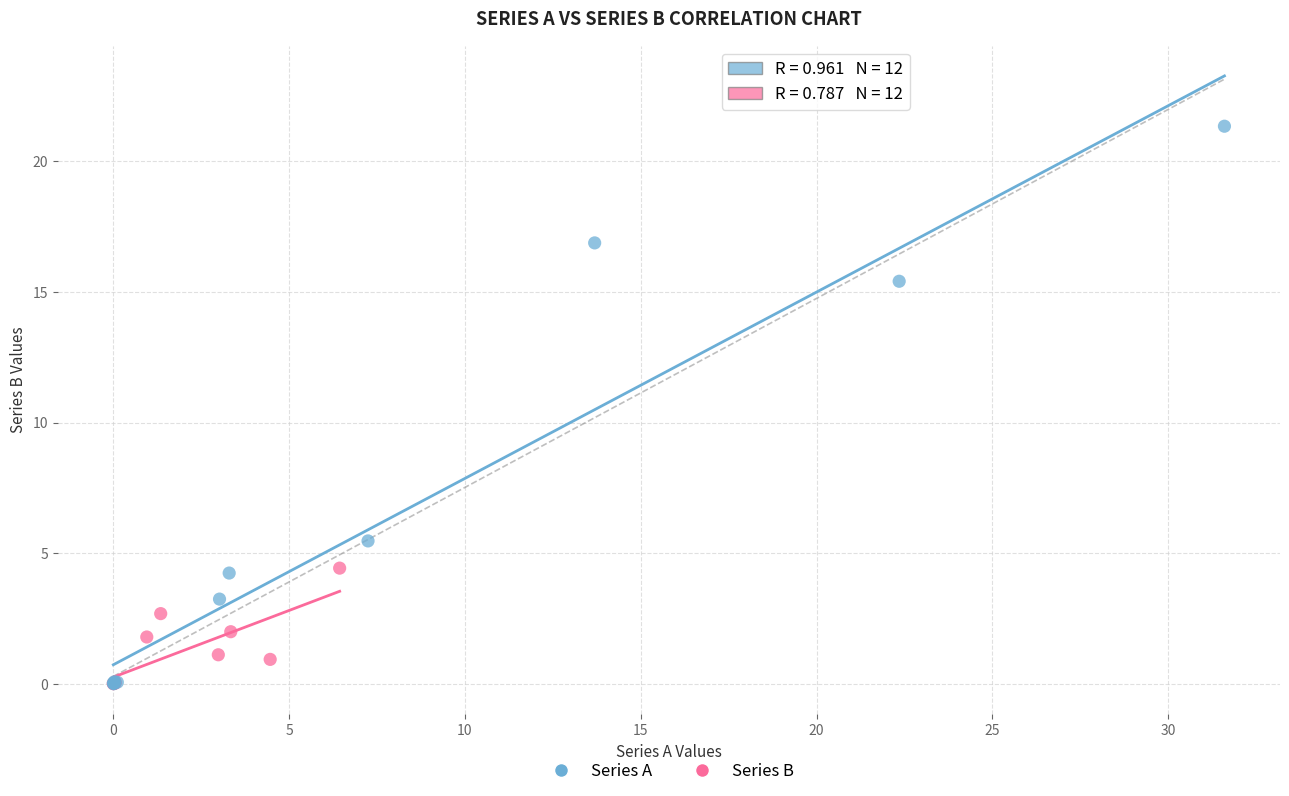

What are all the series names shown in the legend?

Series A, Series B